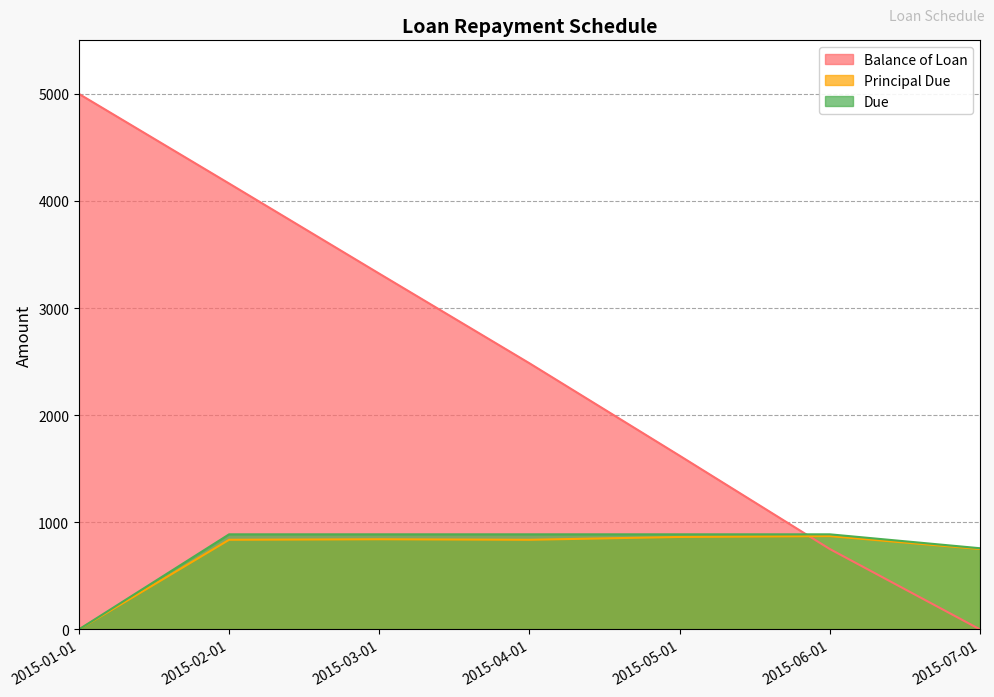

Is it true that Balance of Loan equals 2836.9 at 2015-05-01?

False